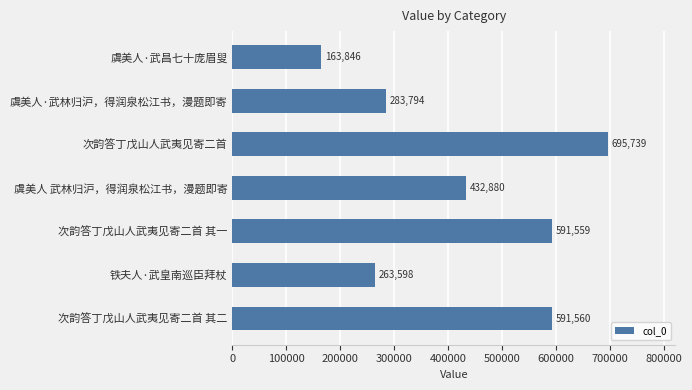

Count the number of data series in this chart.

1